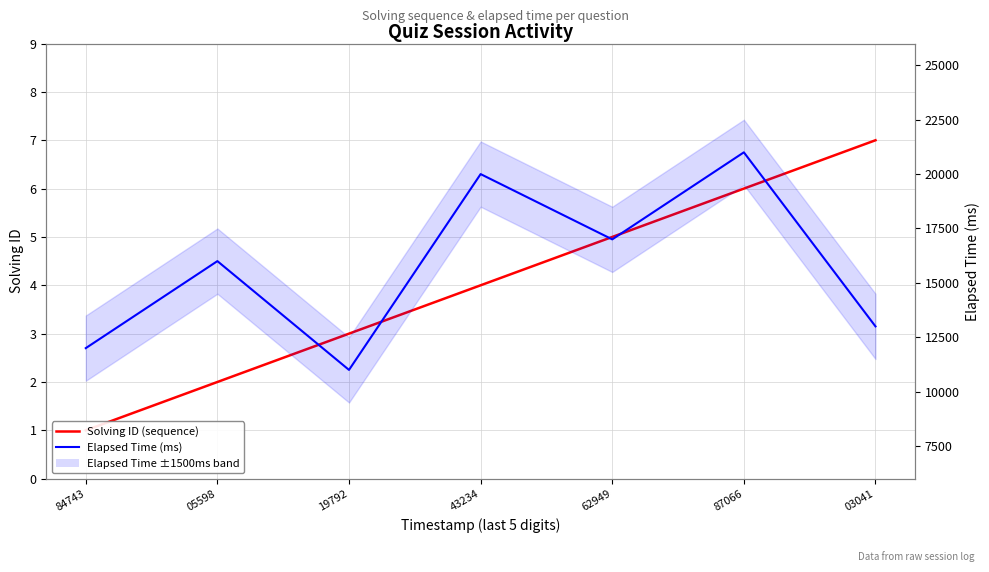

At 19792, list the series in order from smallest to largest.

Solving ID (sequence), Elapsed Time (ms)